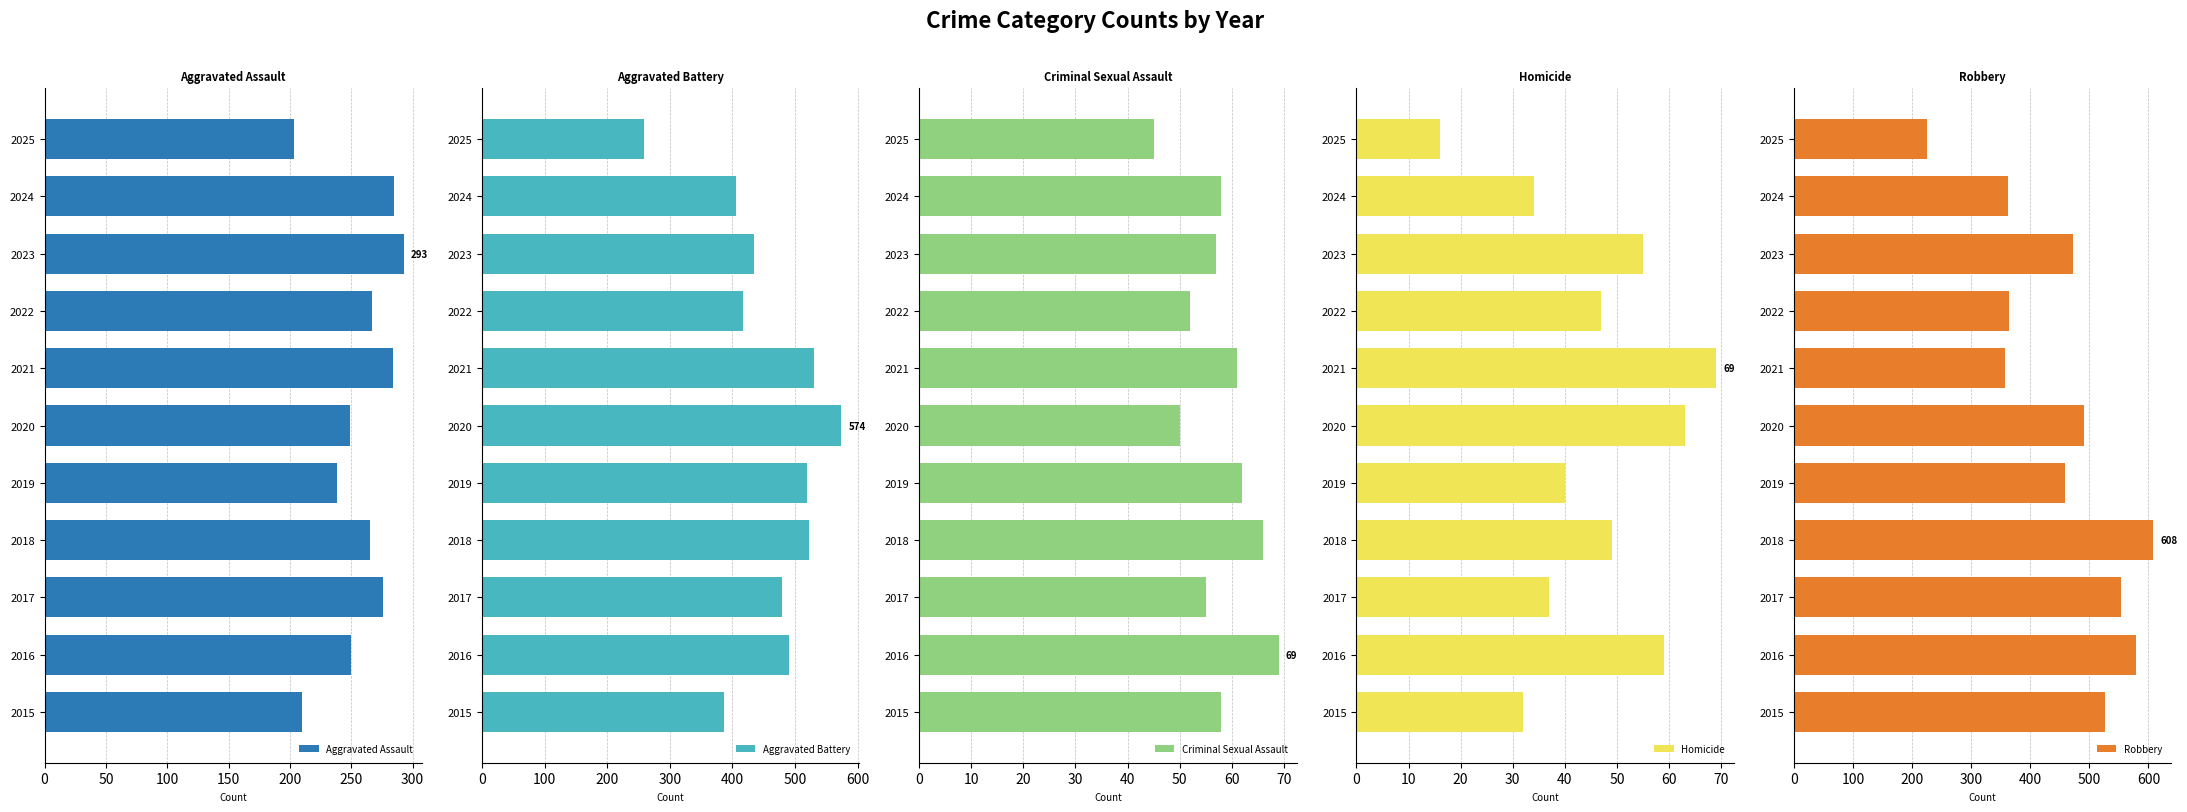

What is the sum of the Aggravated Assault values at 2025 and 2019?

441